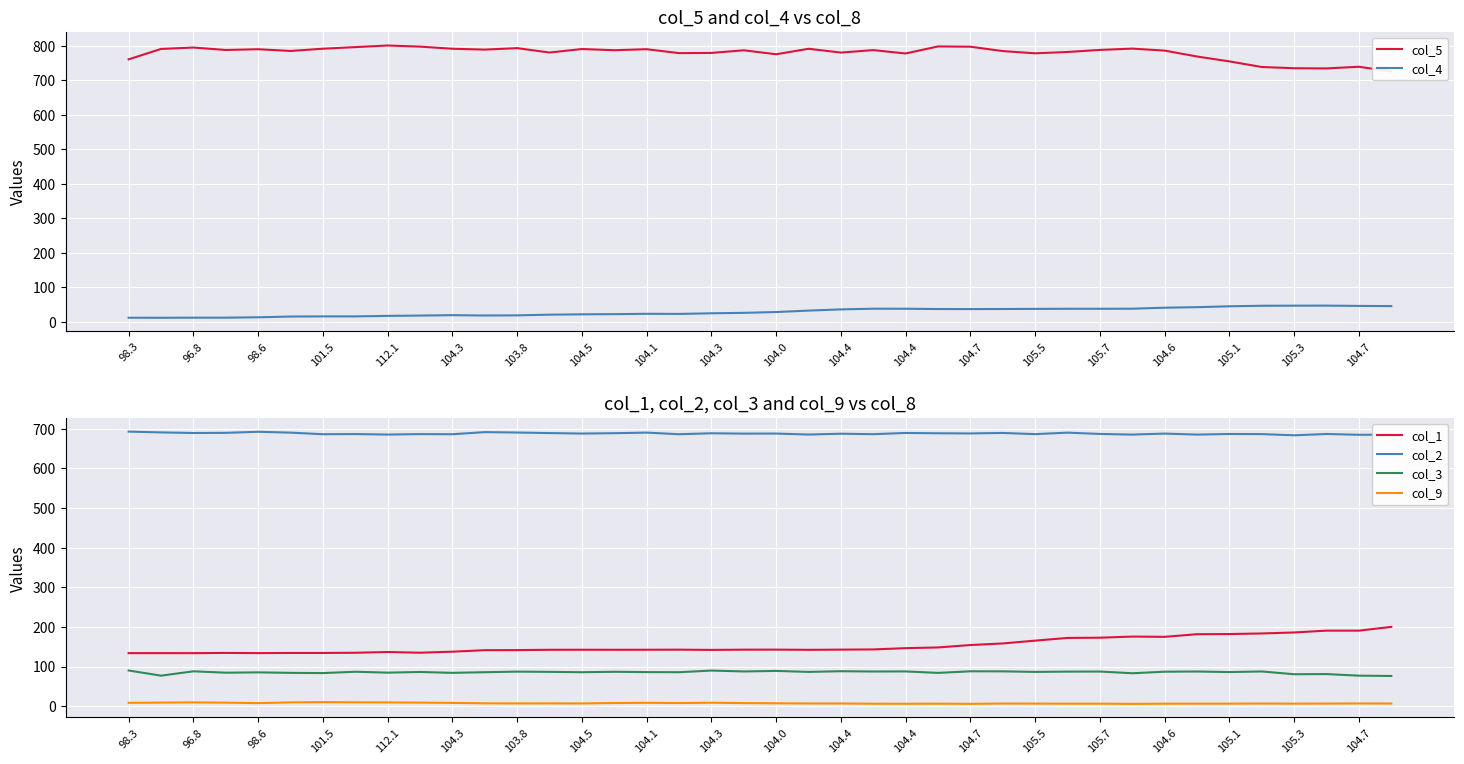

True or false: col_1 and col_5 cross at least once.

False